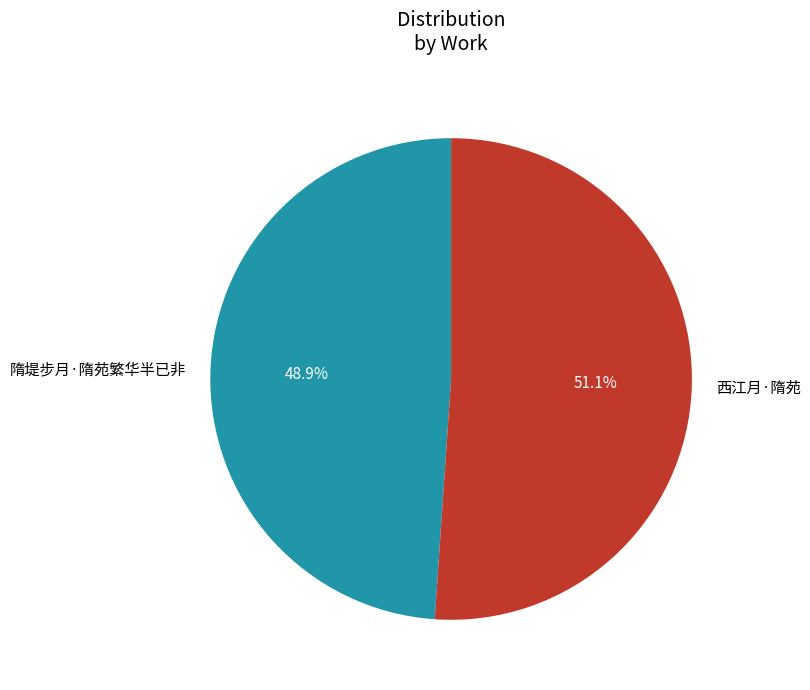

Approximately how many times larger is the value at 西江月·隋苑 compared to 隋堤步月·隋苑繁华半已非?

1.0